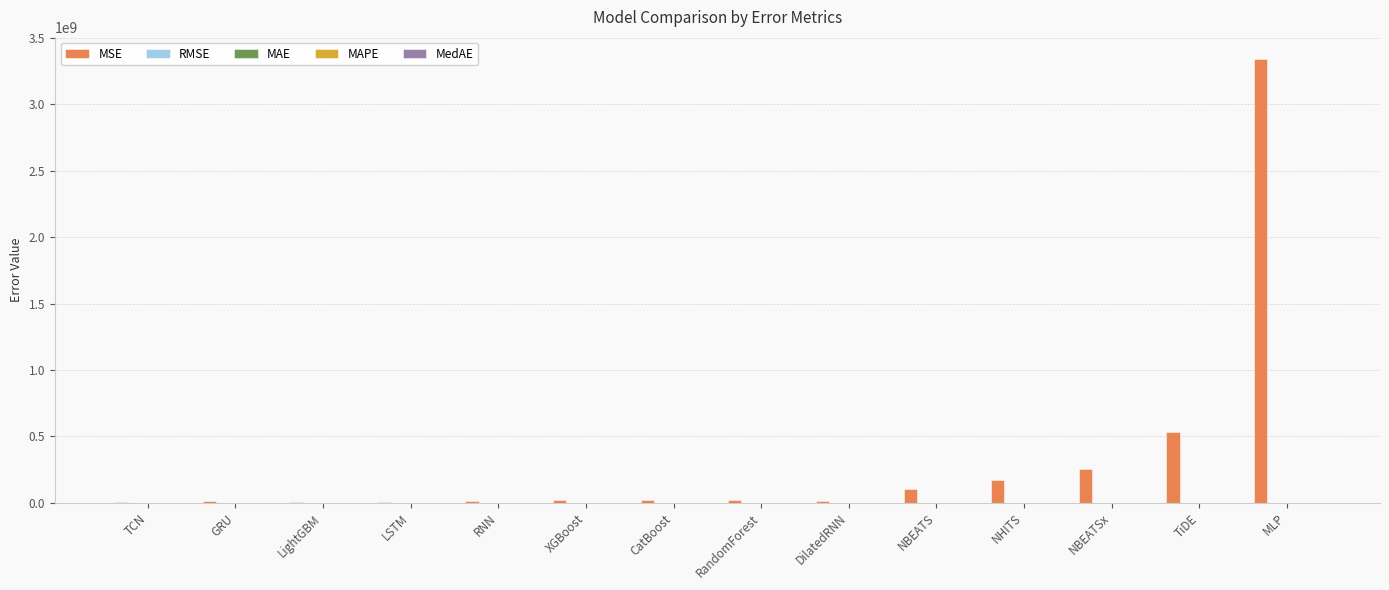

At which category is the sum across all series the highest?

MLP